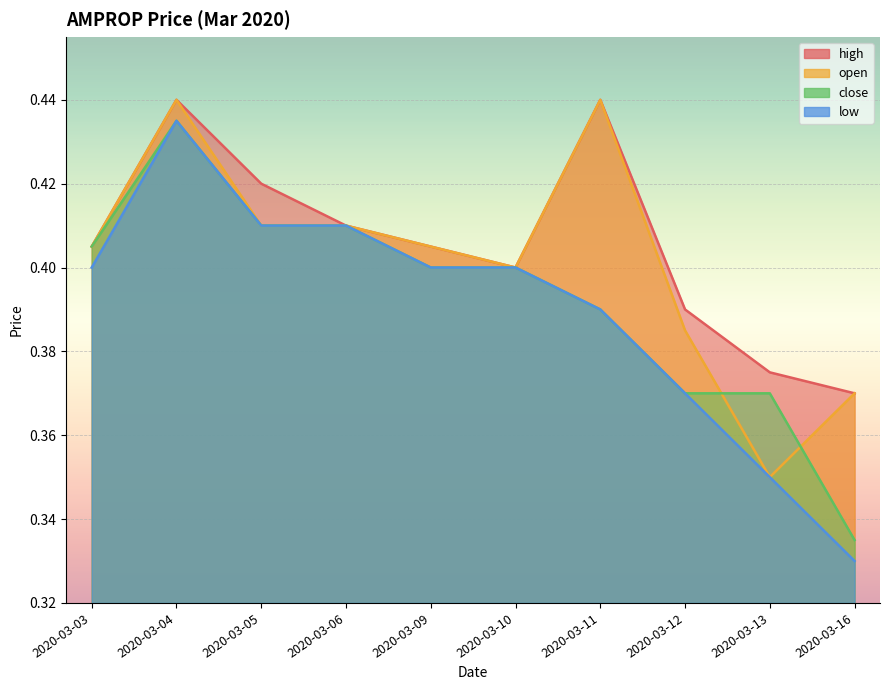

What is the minimum value for low?

0.3